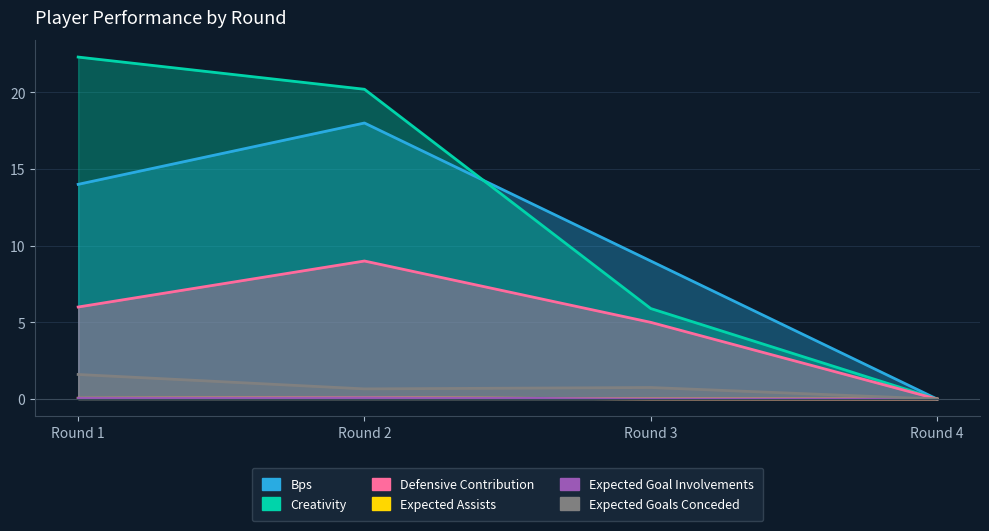

Which category has the lowest value in the creativity series?

Round 4